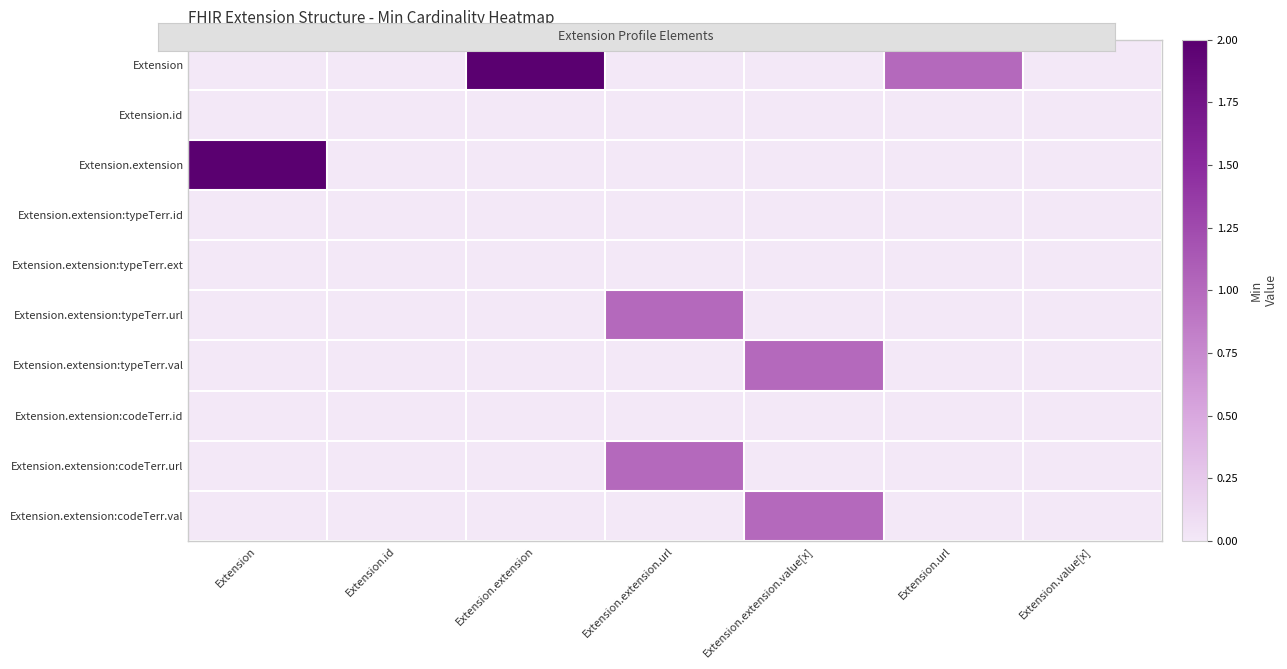

Which series has the widest spread of values?

Extension